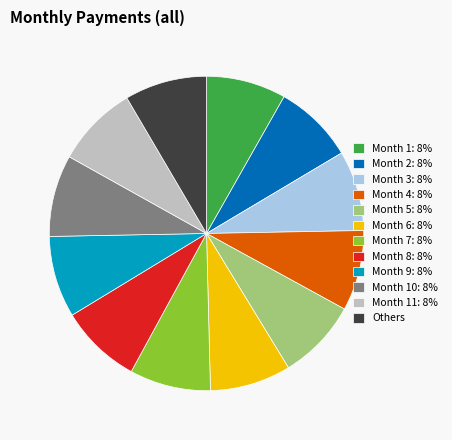

What is the ratio of the value at Month 3: 8% to the value at Month 9: 8%?

1.0